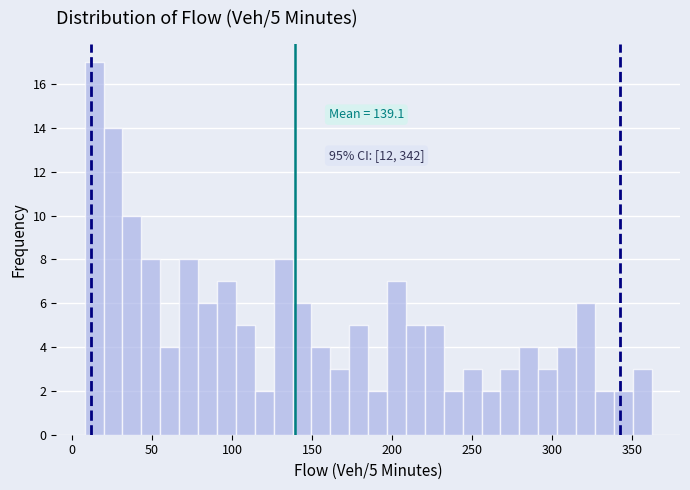

Read against the x-axis, roughly where is the centre of the tallest bar?

15